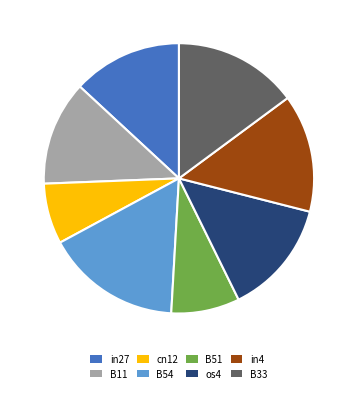

What is the largest slice in the pie chart?

B54